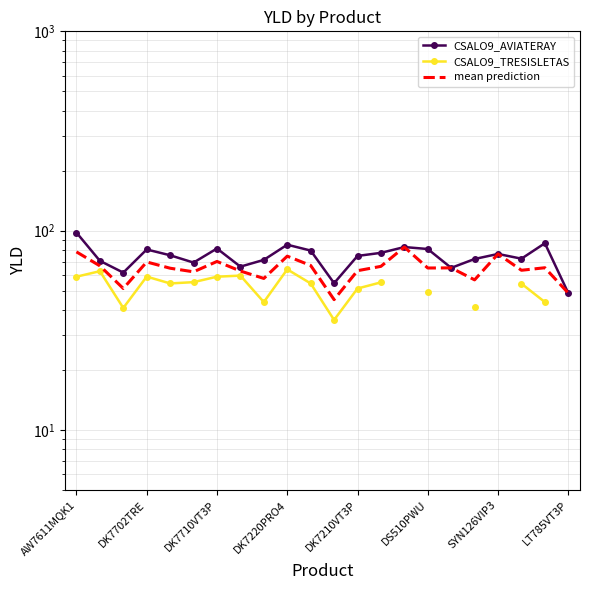

At which label does CSALO9_AVIATERAY reach its peak?

AW7611MQK1